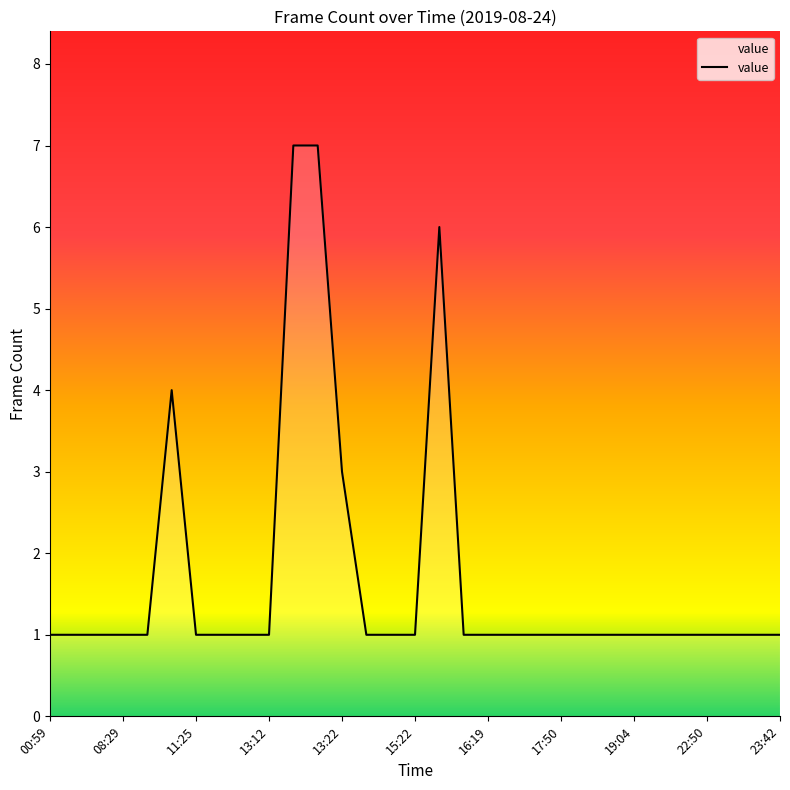

What is the maximum value shown in the chart?

7